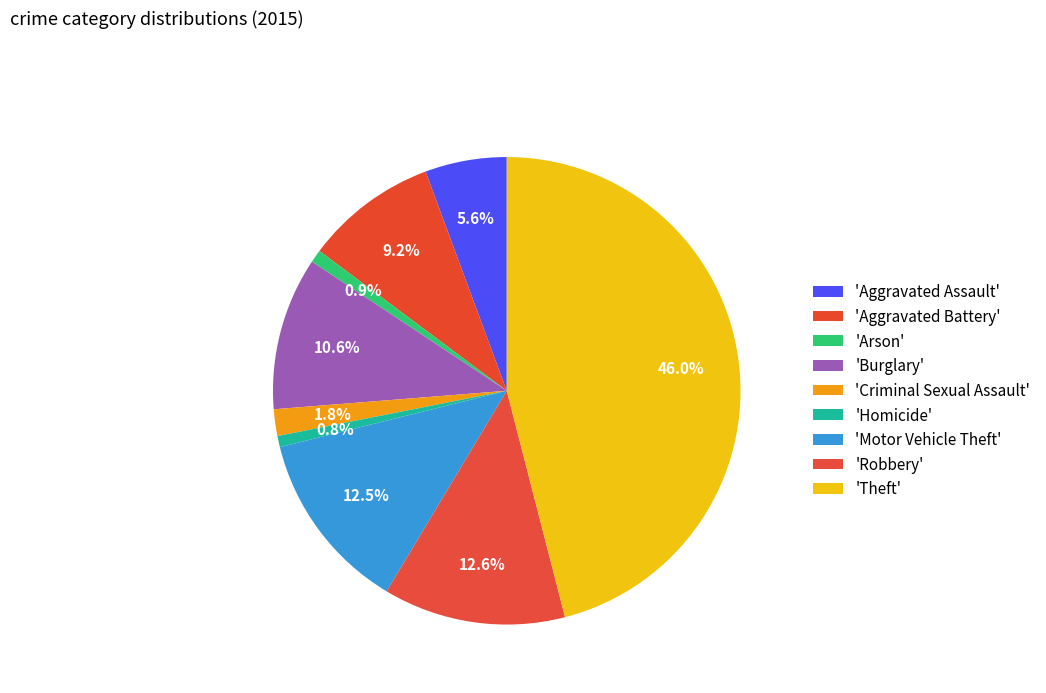

How many slices are in this pie chart?

9